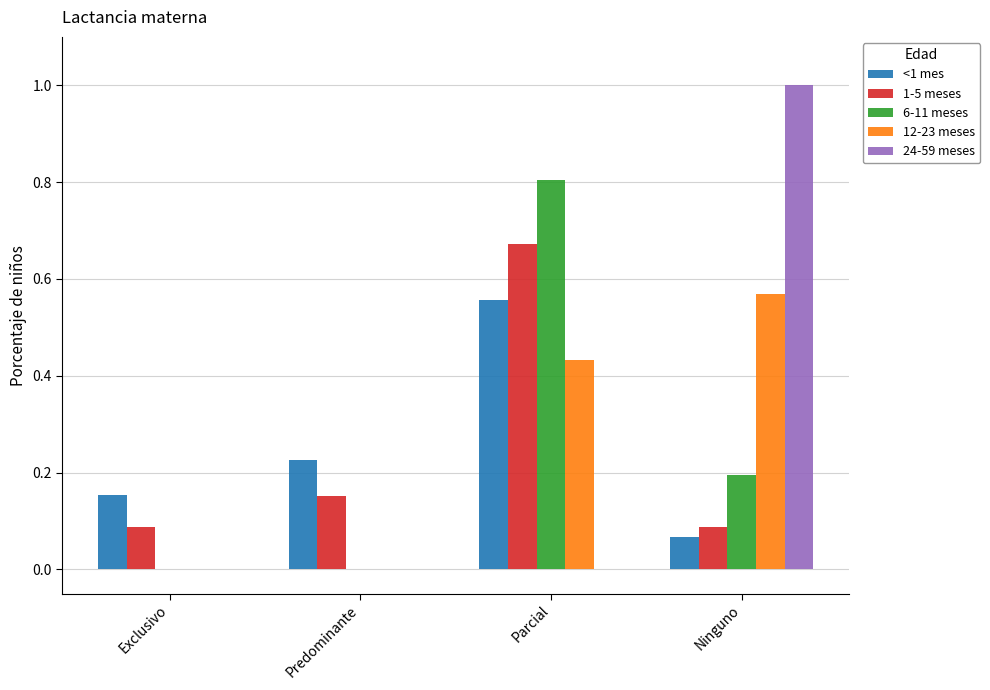

The value of 12-23 meses at Parcial is 0.2. True or false?

False